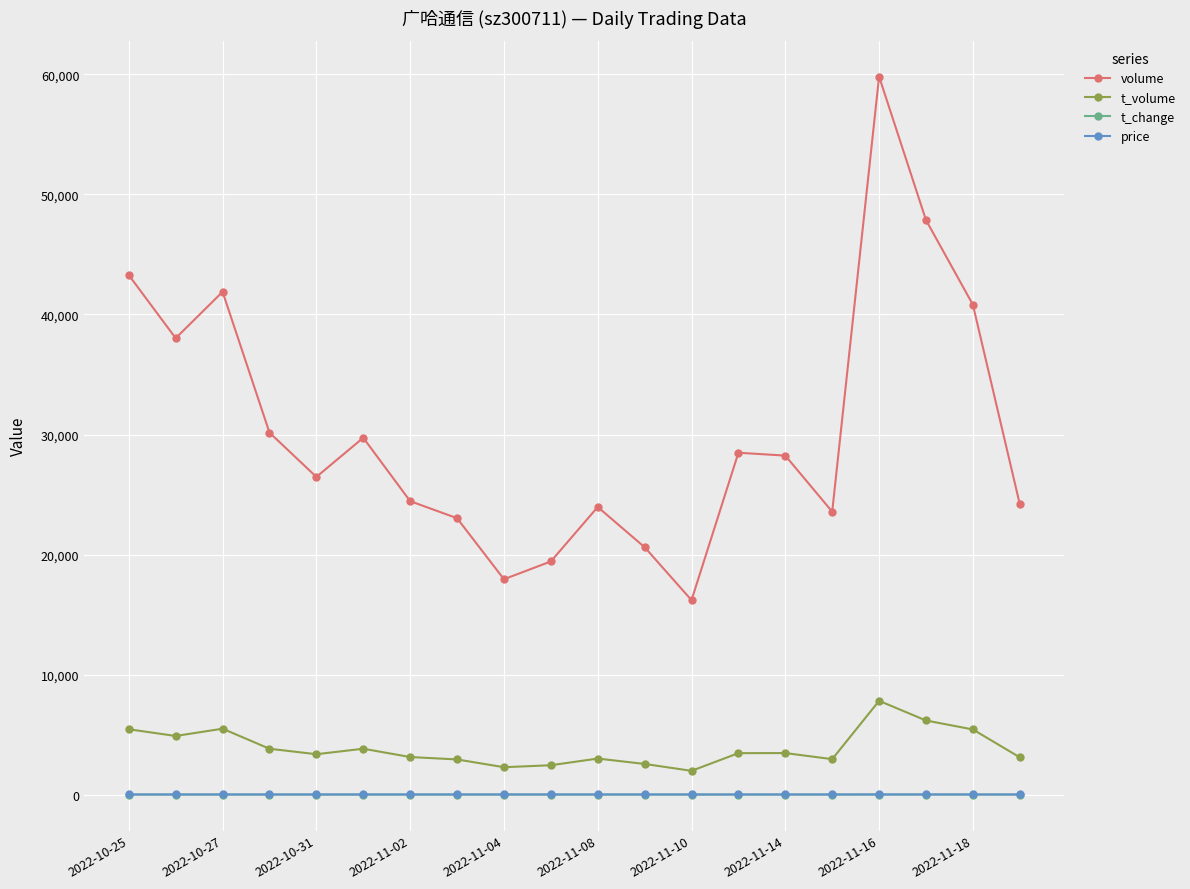

Which series has the largest range (max minus min)?

volume